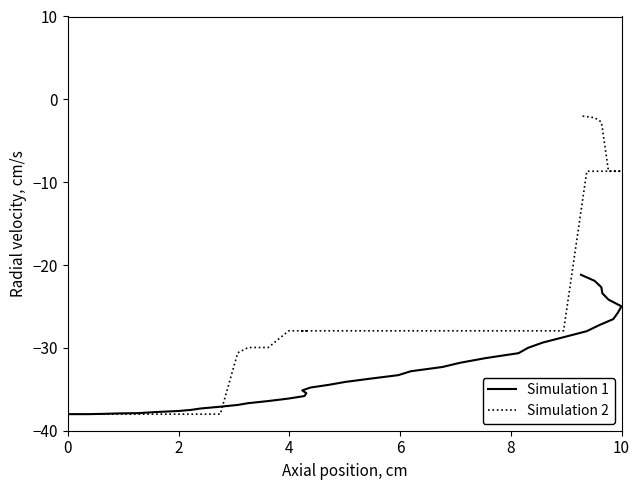

What is the value of the Simulation 2 point at the 40th from the left?

-2.0